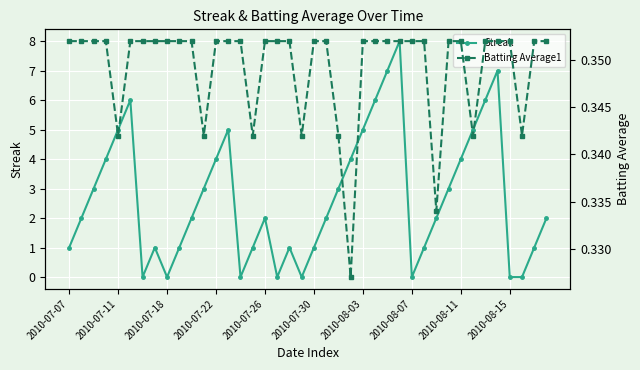

How many positive values does the Streak series have?

32